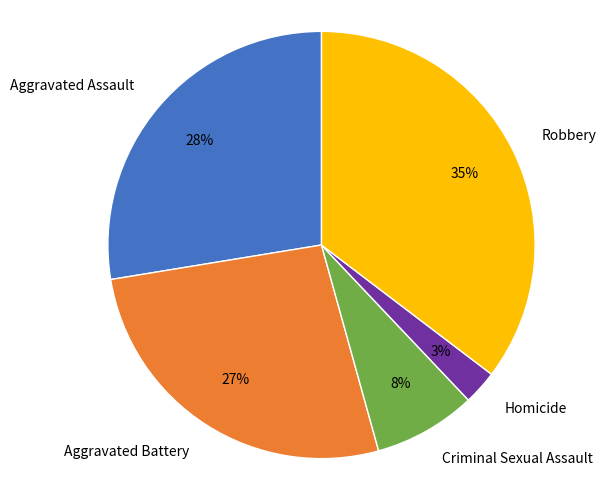

To the nearest percent, what percentage of the pie is Criminal Sexual Assault?

8%